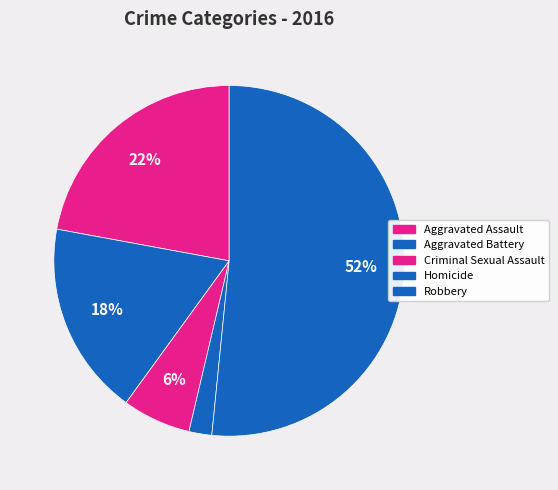

How many segments does this pie chart have?

5